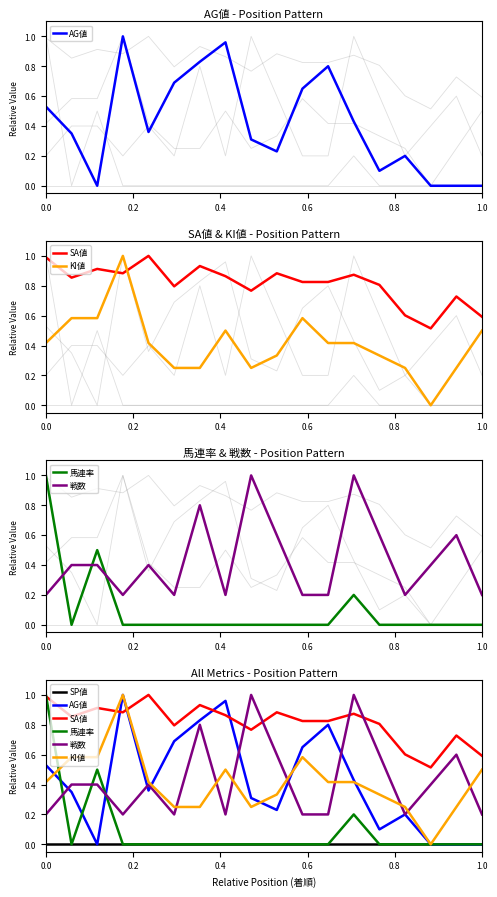

Is this an area chart (filled region under the line)?

No